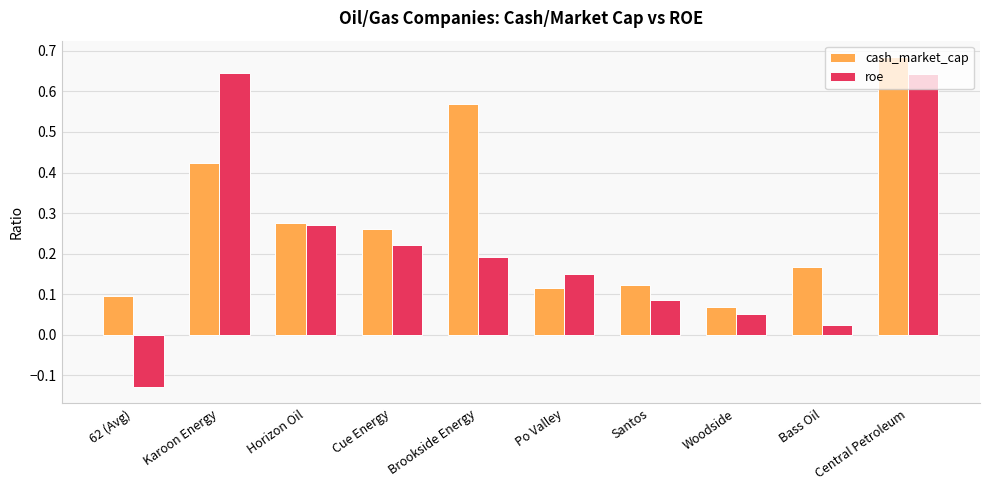

What is the label of the 5th bar from the left?

Brookside Energy